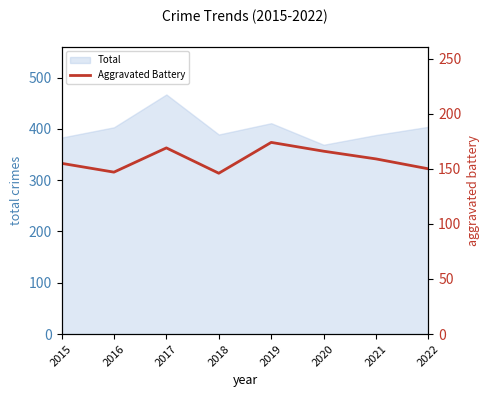

At which label is the value closest to 160?

2021